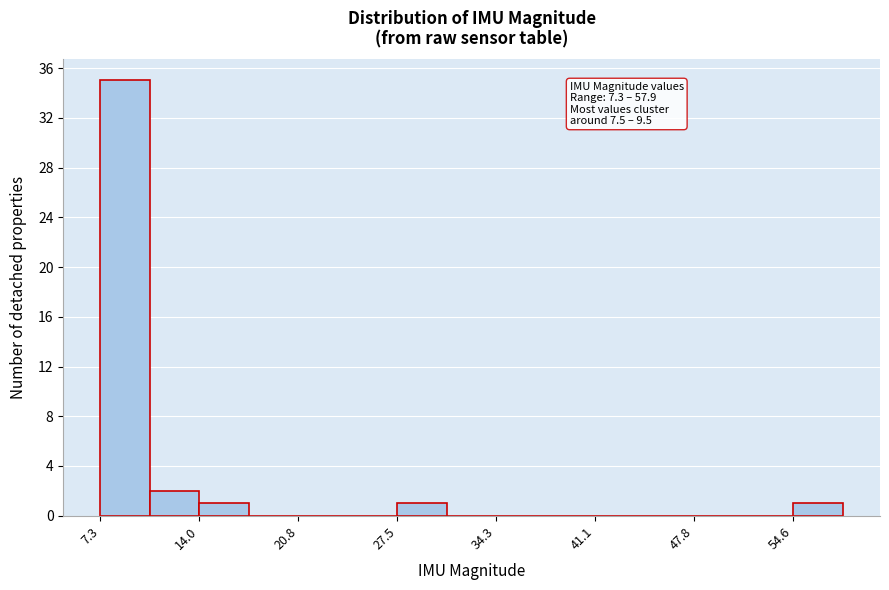

Around what value on the x-axis is the tallest bar? Give the approximate position of its centre, as read against the axis.

9